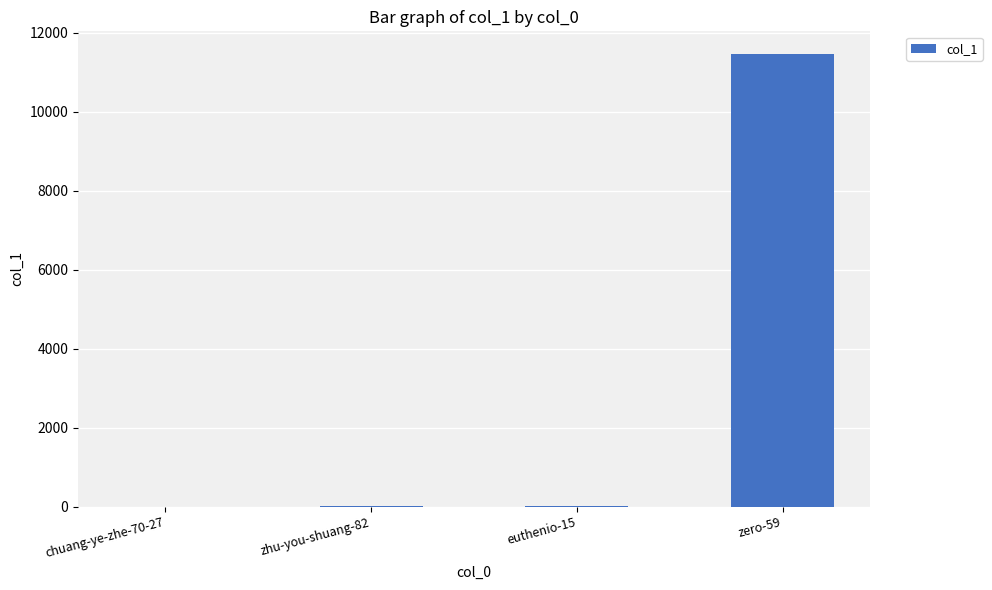

At which category does the chart reach its peak across all series?

zero-59